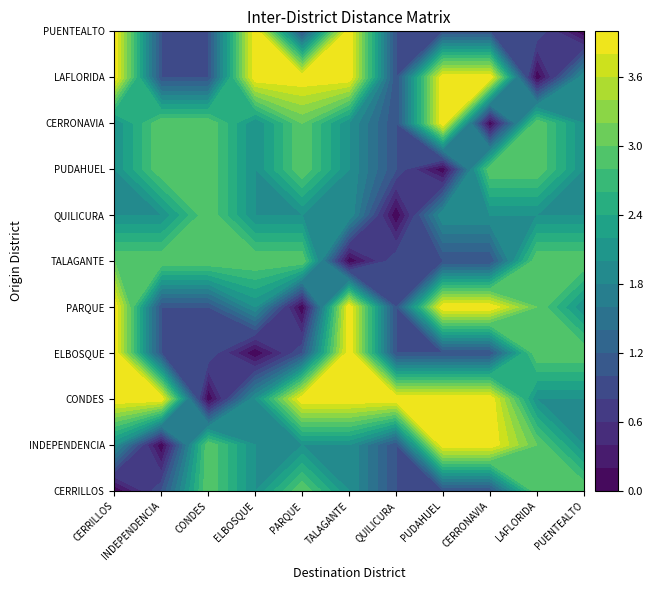

Between TALAGANTE and LAFLORIDA, which is larger?

LAFLORIDA